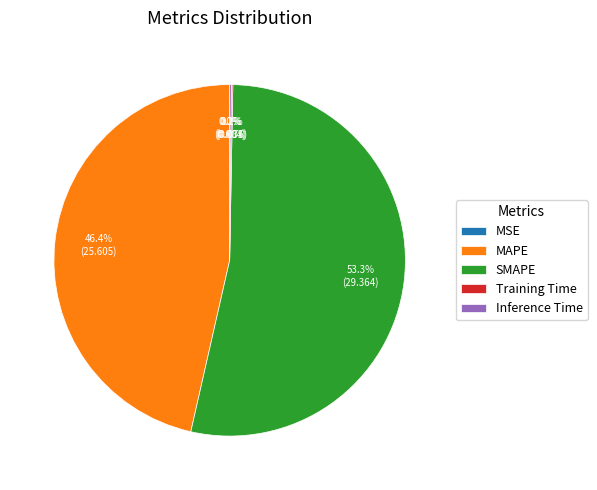

Is it true that MAPE is 36% of the pie?

False